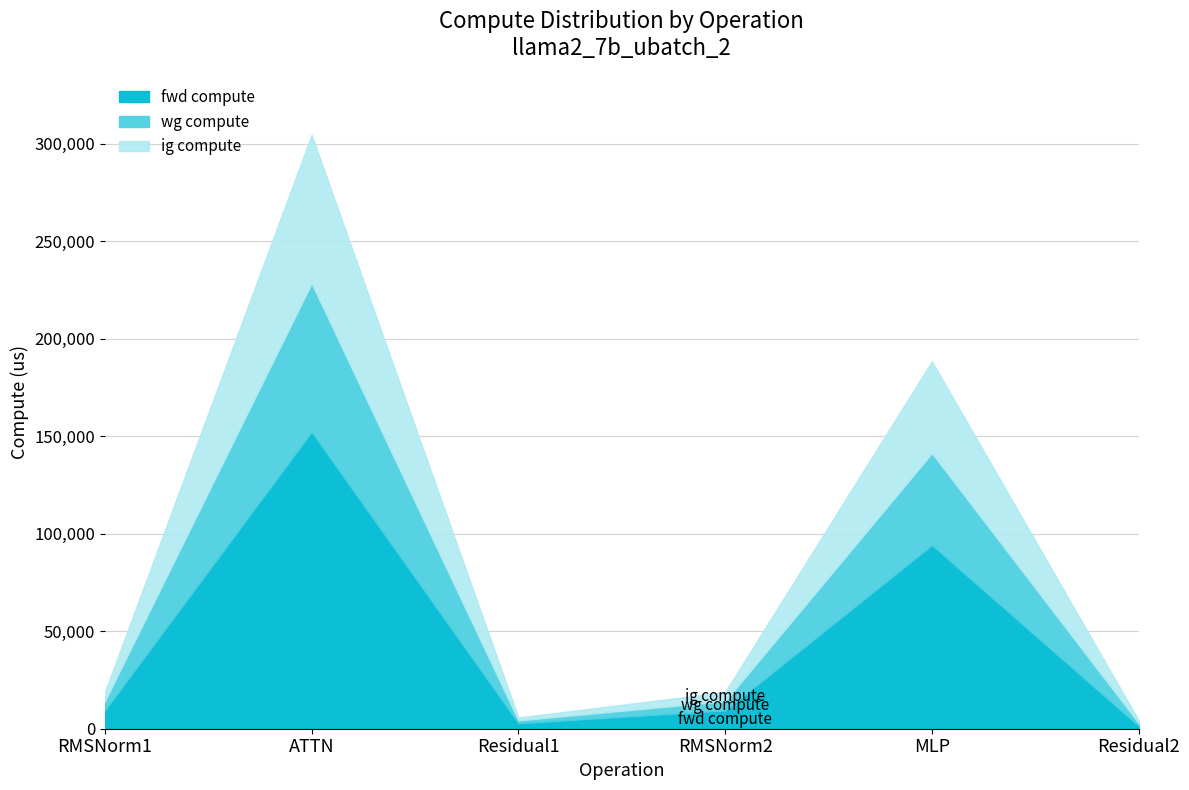

Count the number of categories in the chart.

6